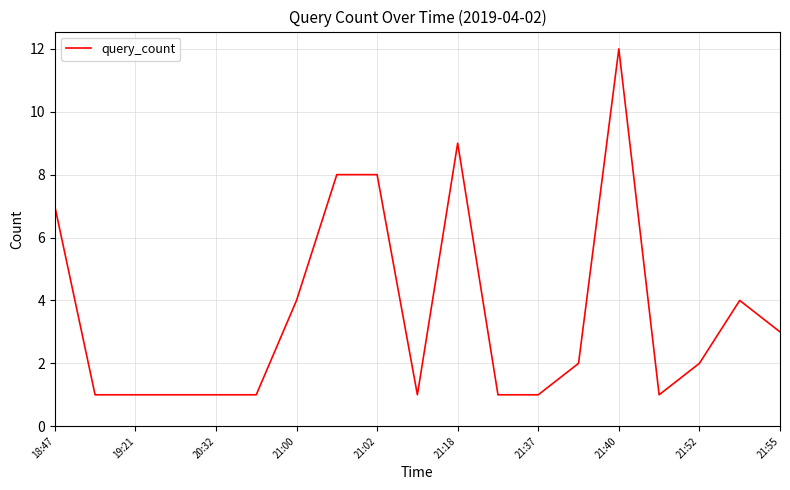

What is the greatest value displayed?

12